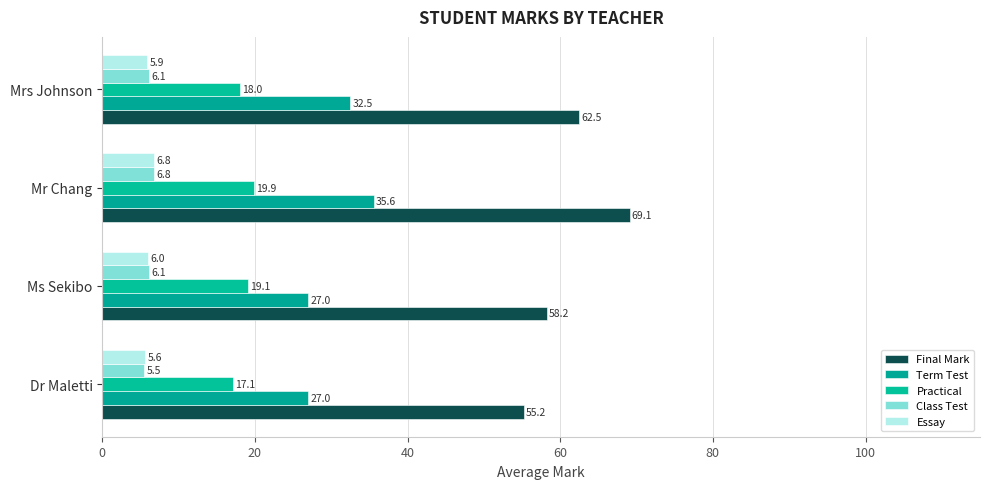

Which label corresponds to the largest value in the chart?

Mr Chang